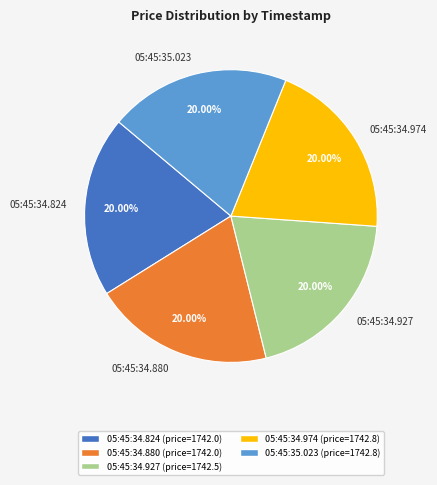

Approximately how many times larger is the value at 05:45:34.880 compared to 05:45:34.927?

1.0